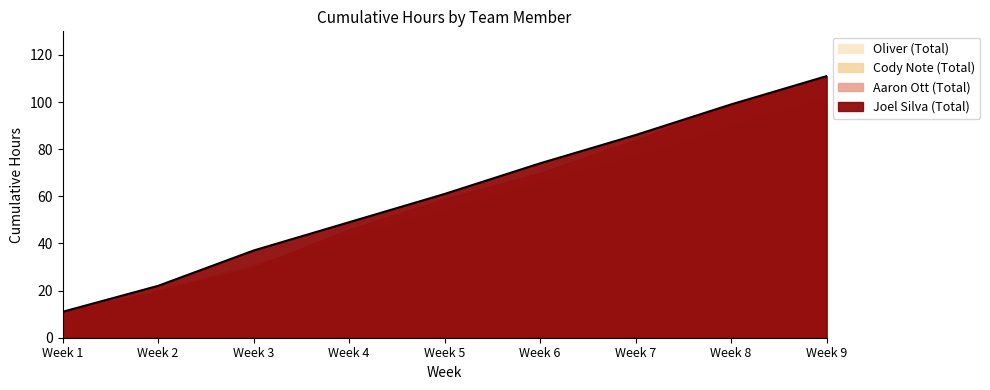

True or false: Joel Silva (Total) and Oliver (Total) intersect in this chart.

False